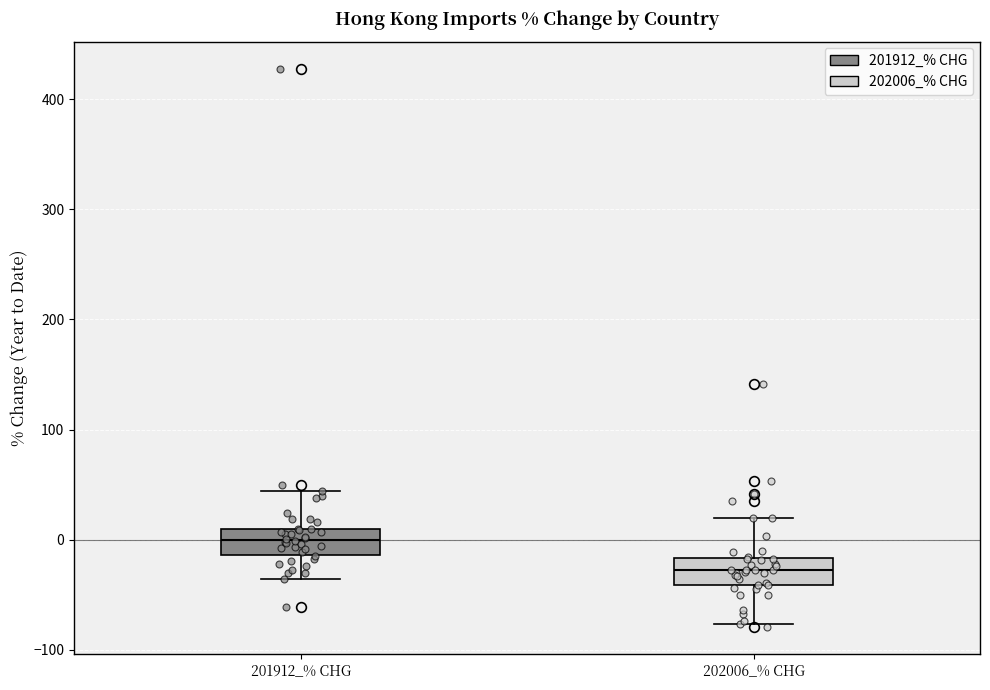

Reading left to right, transcribe this box plot: for each box, give where its median line is, the range the box spans, and where its two whiskers end, as read against the y-axis. The values are not printed on the chart, so give them approximately, as read against the axis.

201912_% CHG: median 0, box -10 to 10, whiskers -40 to 40
202006_% CHG: median -30, box -40 to -20, whiskers -80 to 20